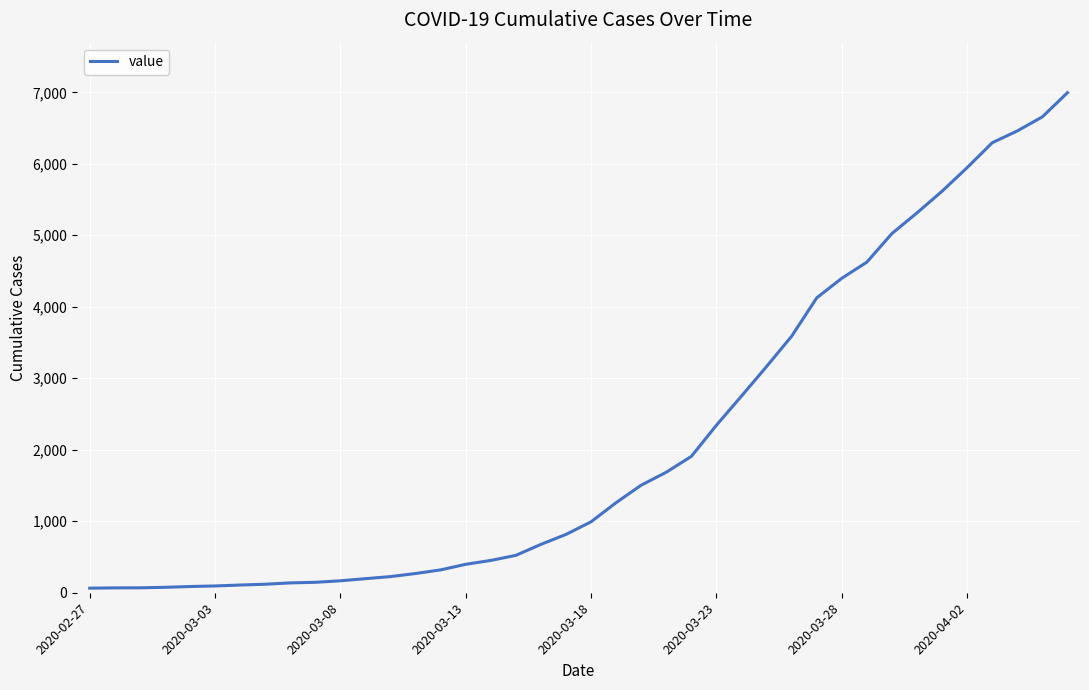

What is the maximum value shown in the chart?

6995